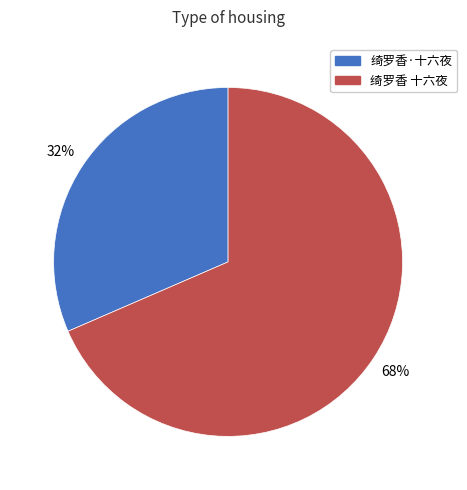

Which slice is the smallest?

绮罗香·十六夜